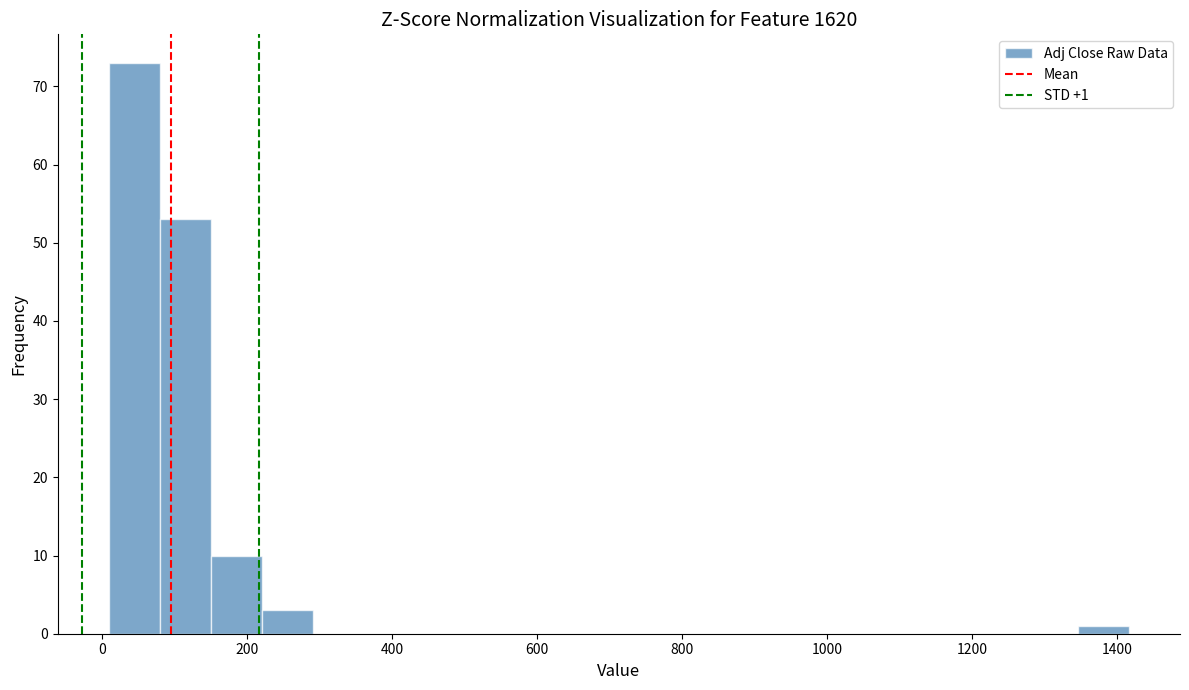

Around what value on the x-axis is the tallest bar? Give the approximate position of its centre, as read against the axis.

40